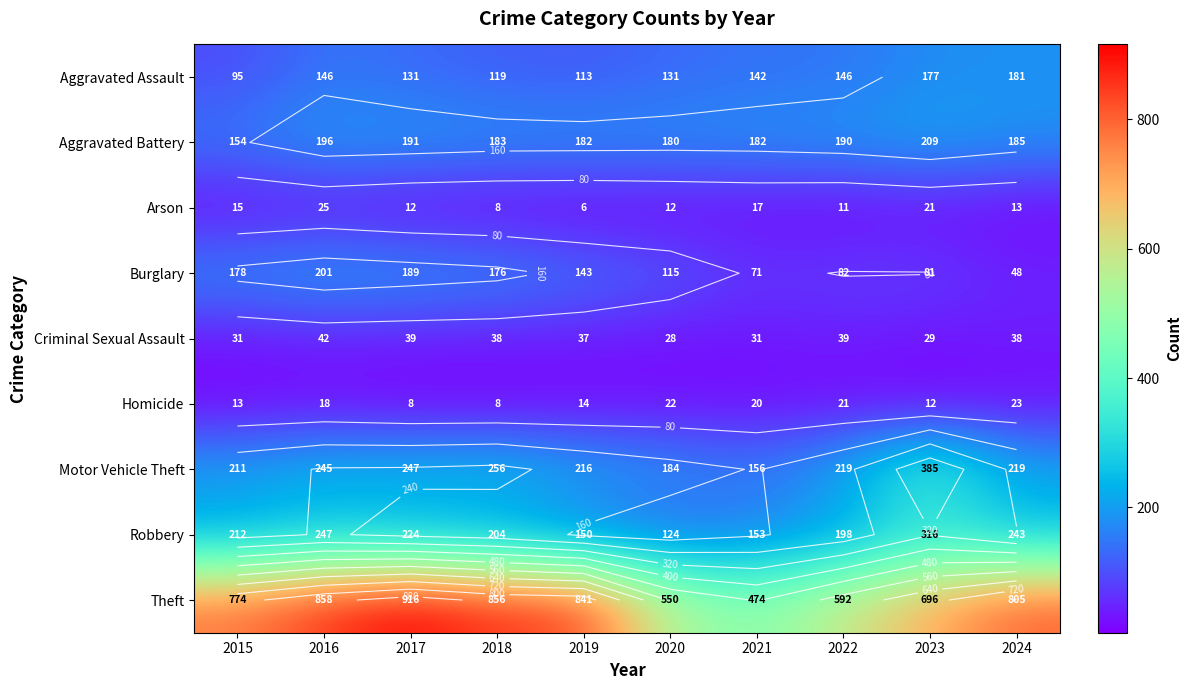

True or false: Robbery has a value of 224 at 2017.

True